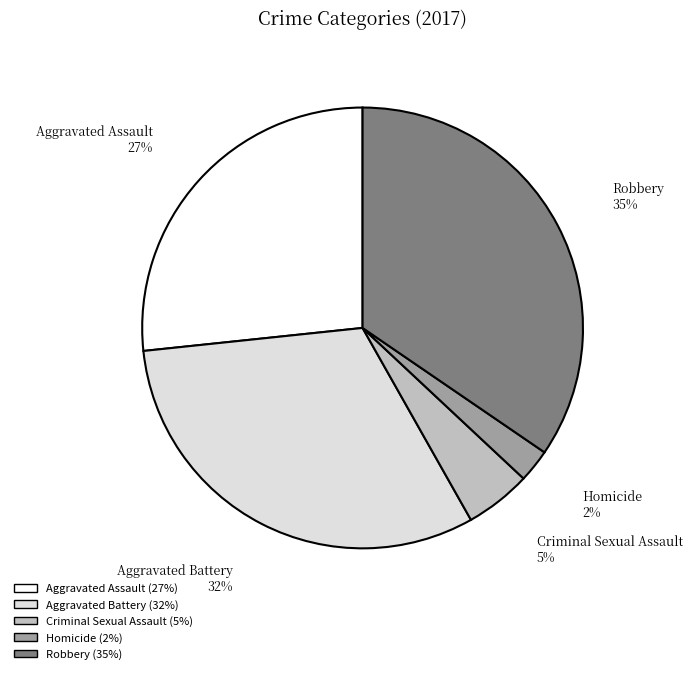

To the nearest percent, what percentage of the pie is Robbery?

35%